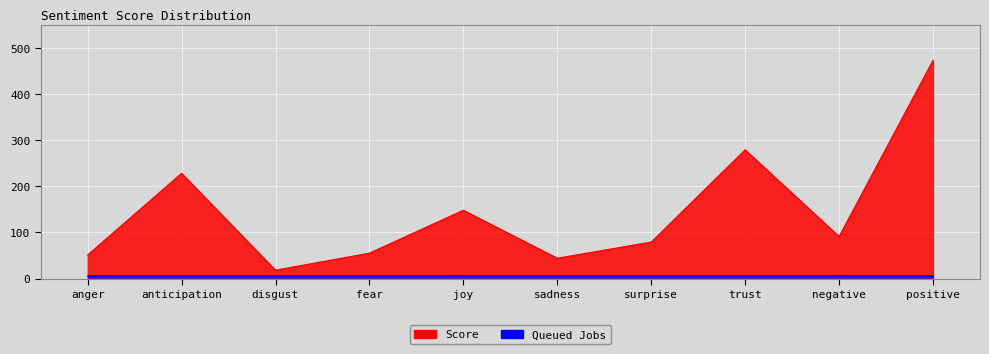

List the labels in order of value, smallest first.

disgust, sadness, anger, fear, surprise, negative, joy, anticipation, trust, positive